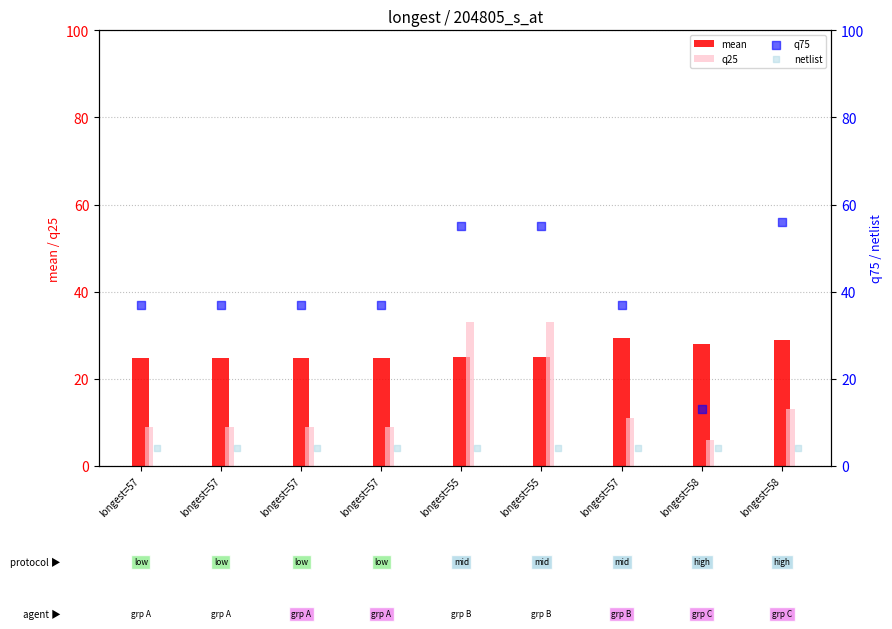

What is the total value across all series at longest=57?

74.7